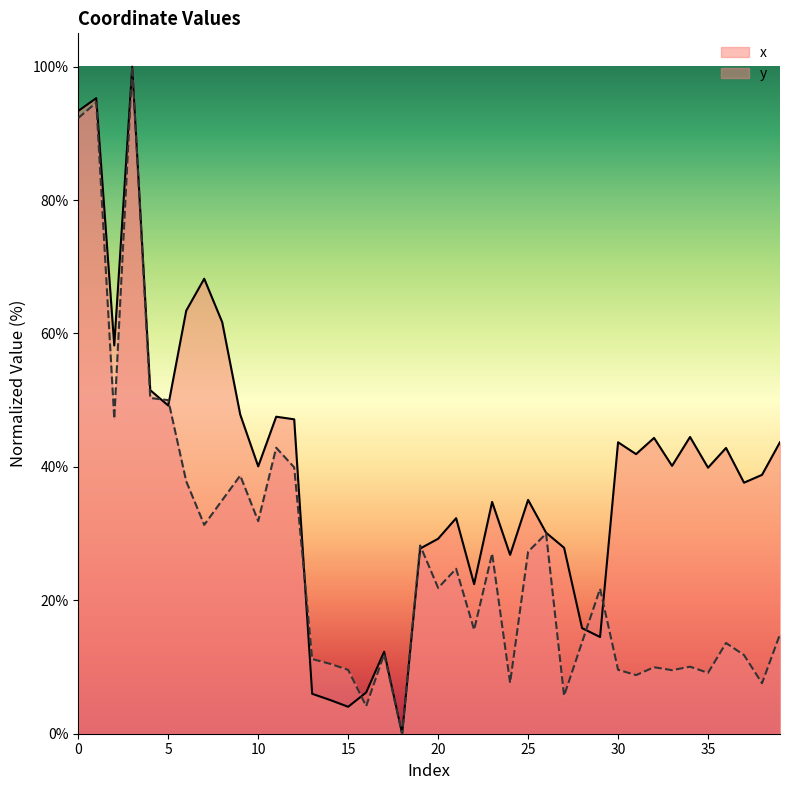

What is the value of the x point at the 12th from the left?

47.5